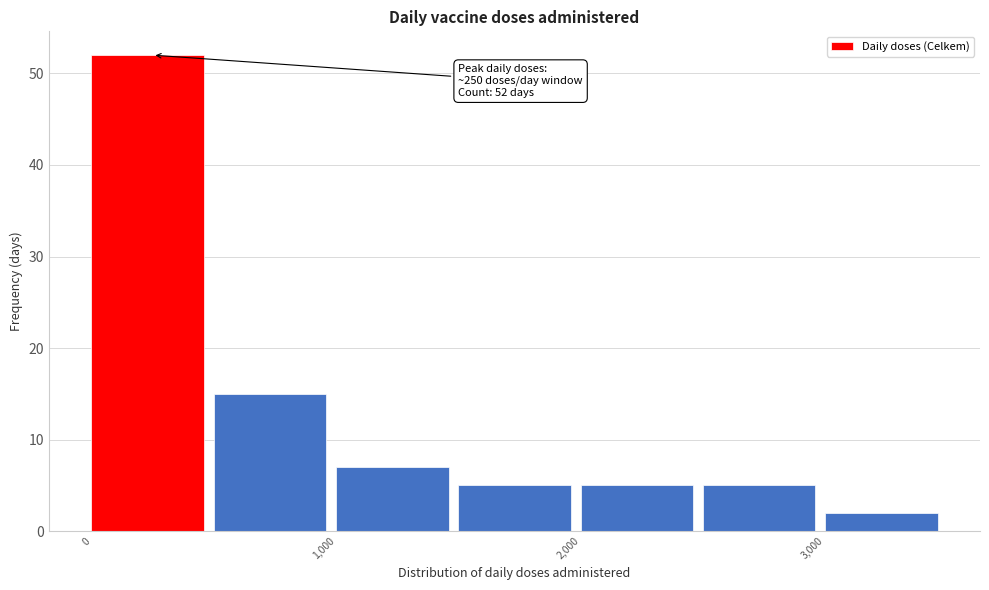

Which range on the x-axis has the tallest bar?

0 to 500